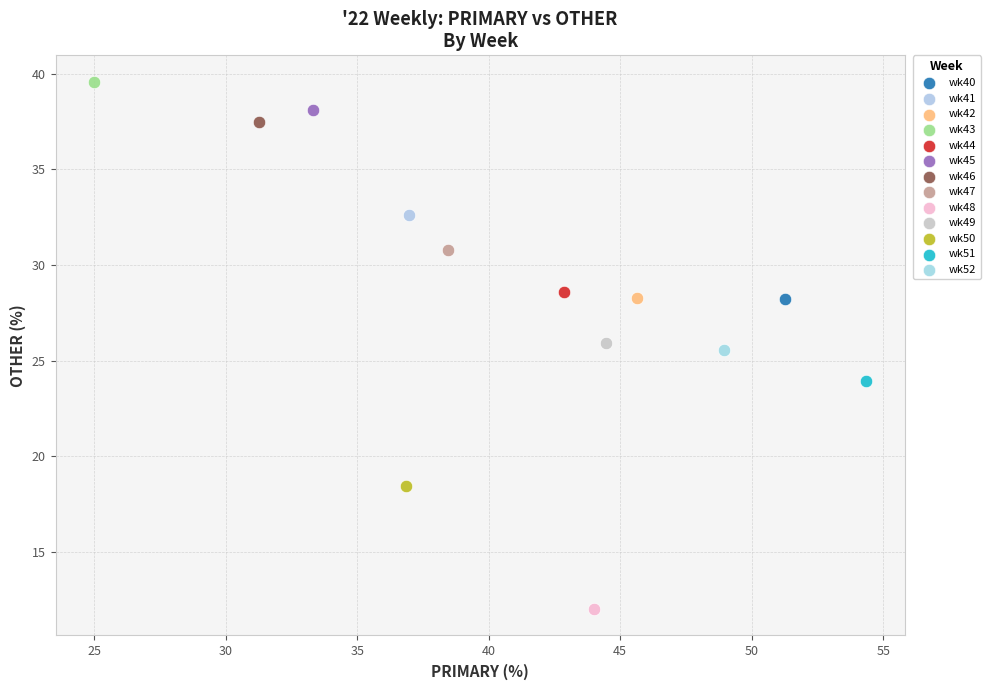

Which series reaches the minimum Y coordinate?

wk48